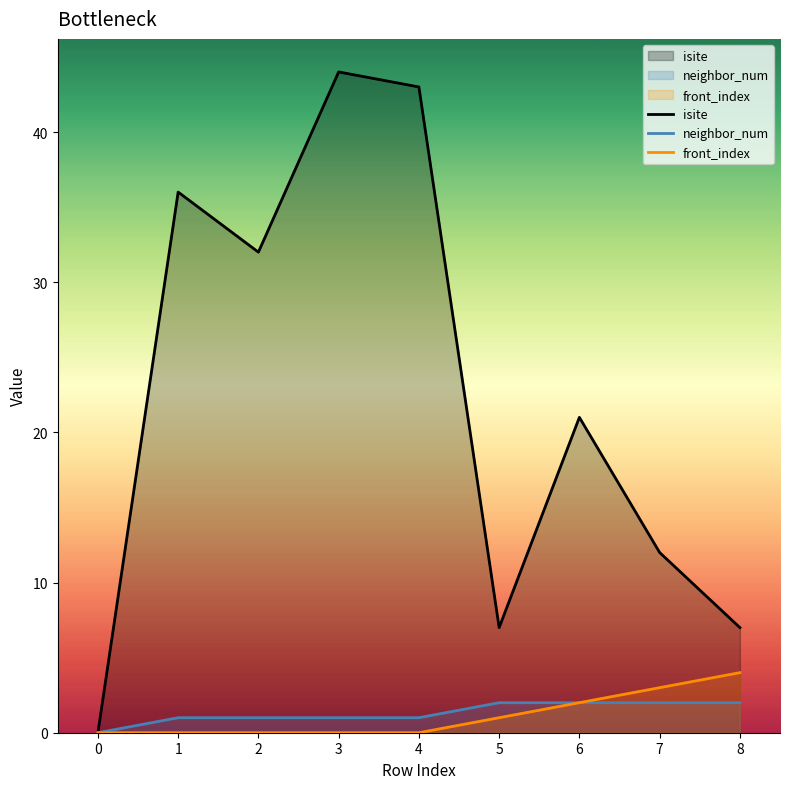

True or false: neighbor_num and isite intersect in this chart.

False